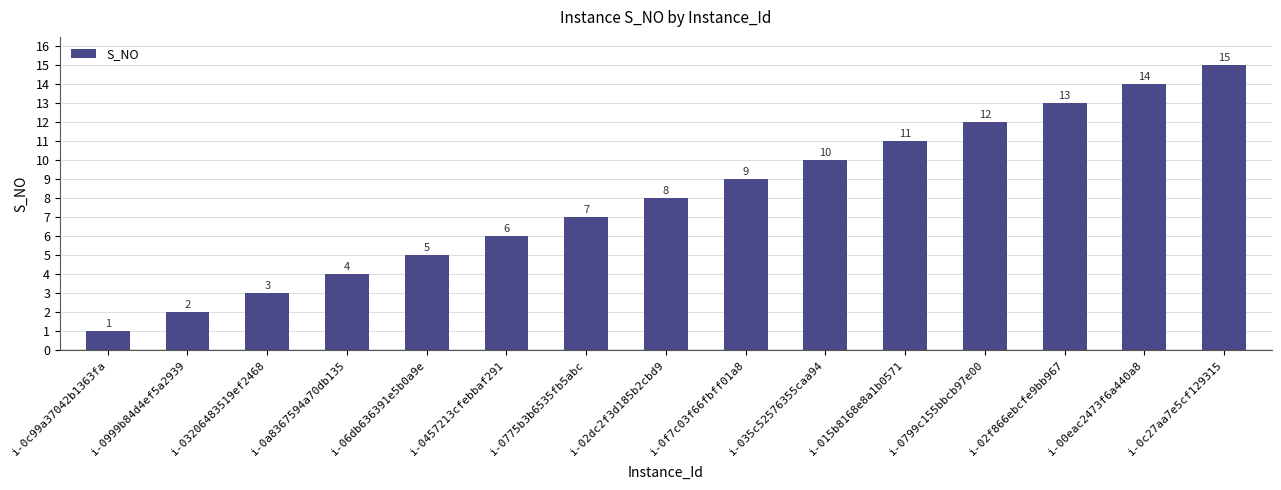

Reading right to left, list all the values displayed in this chart.

15	14	13	12	11	10	9	8	7	6	5	4	3	2	1